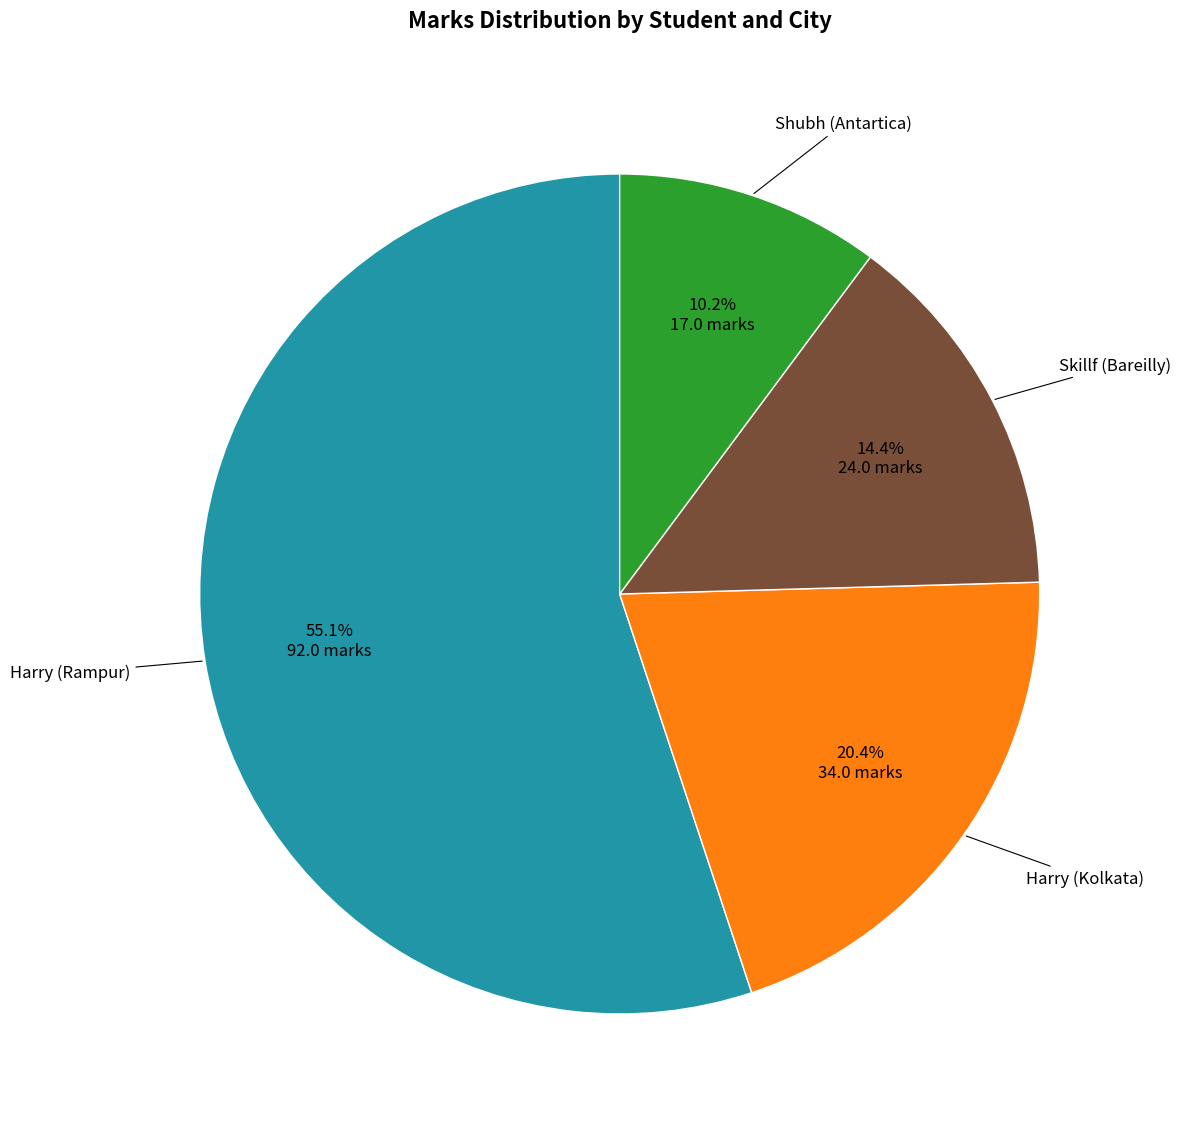

Is there any slice that represents more than half of the pie?

Yes